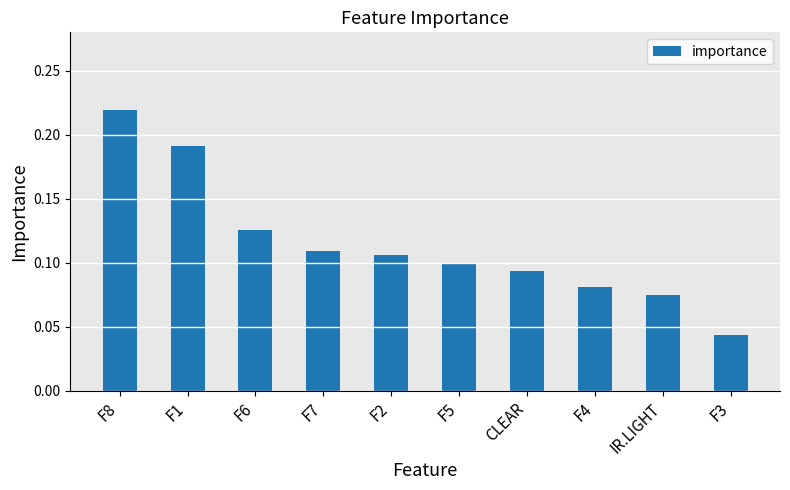

What is the sum of all values?

1.1